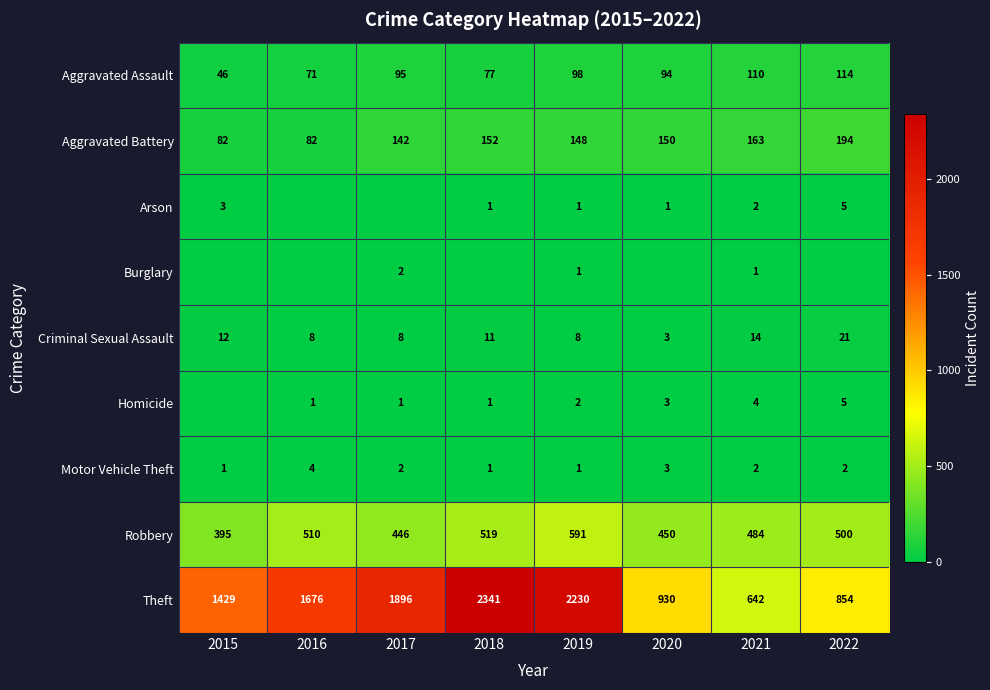

Which has a higher value, 2015 or 2018?

2018